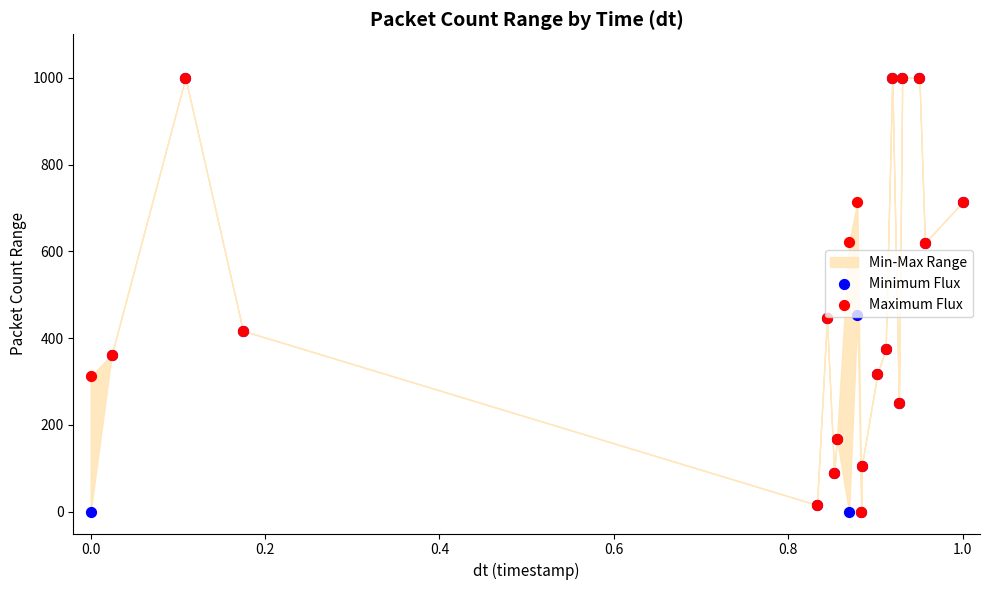

Which series reaches the maximum Y coordinate?

Minimum Flux